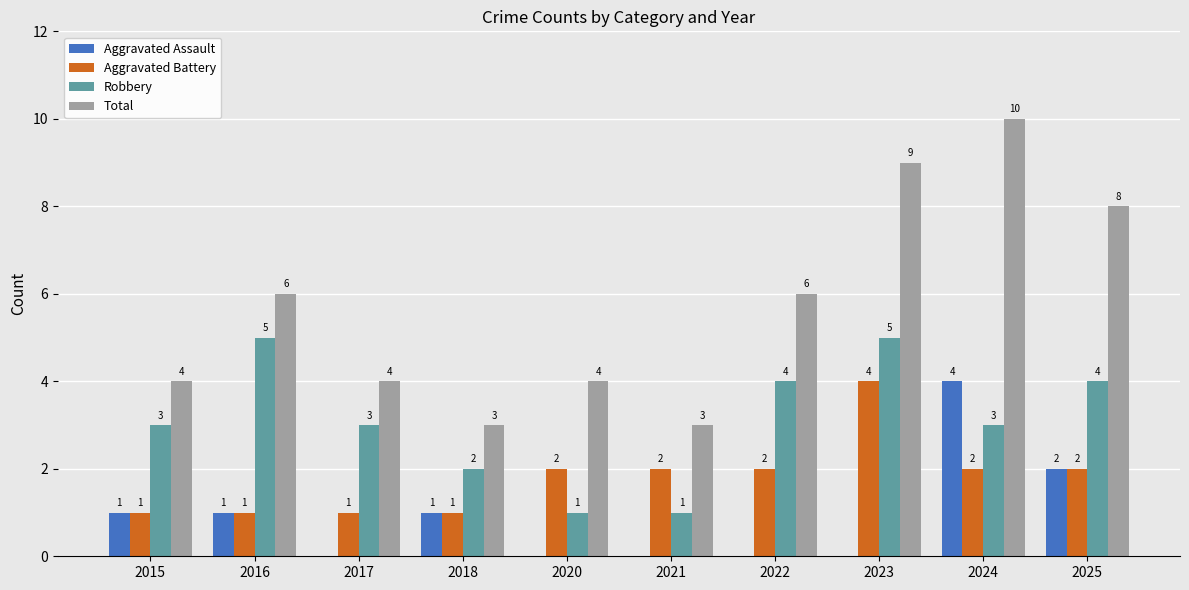

What is the approximate value of Total at 2023?

9